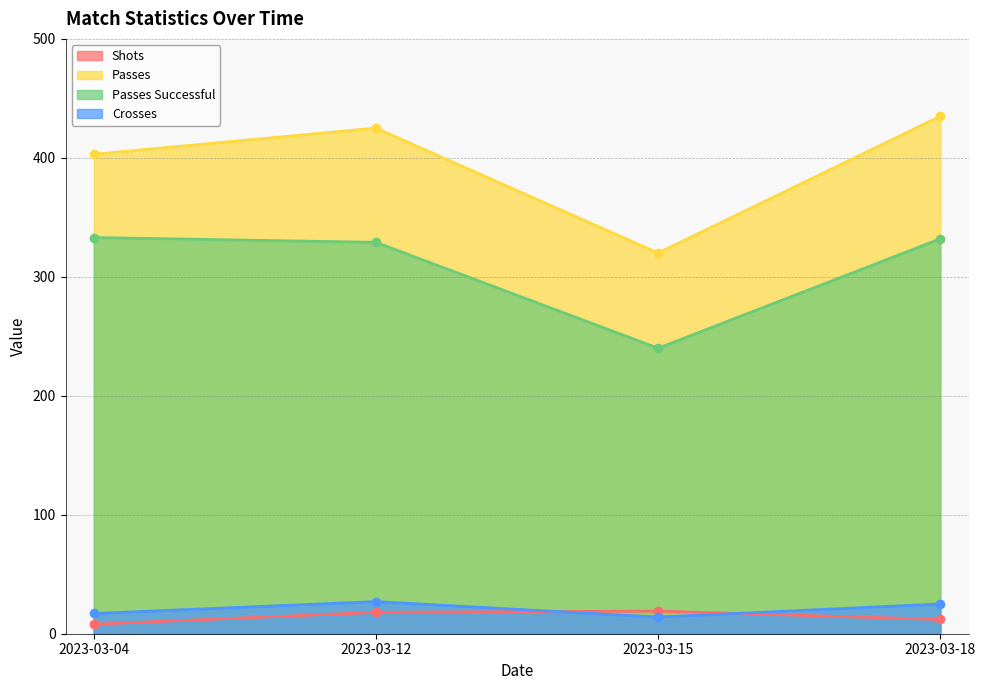

Does the chart have visible grid lines?

Yes